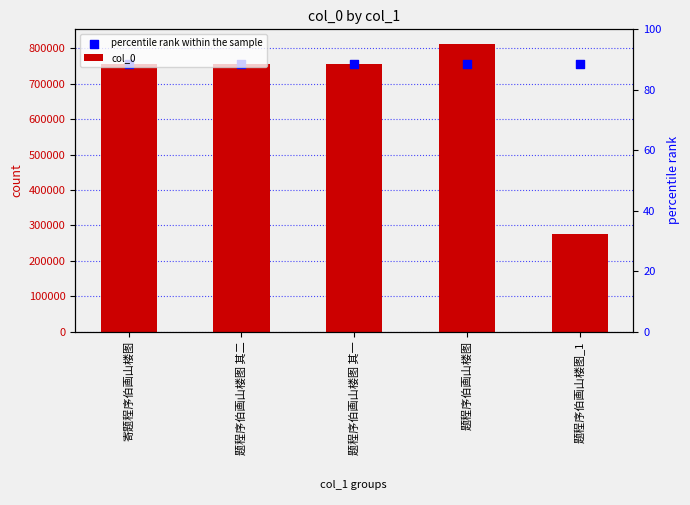

What are all the series names shown in the legend?

col_0, percentile rank within the sample